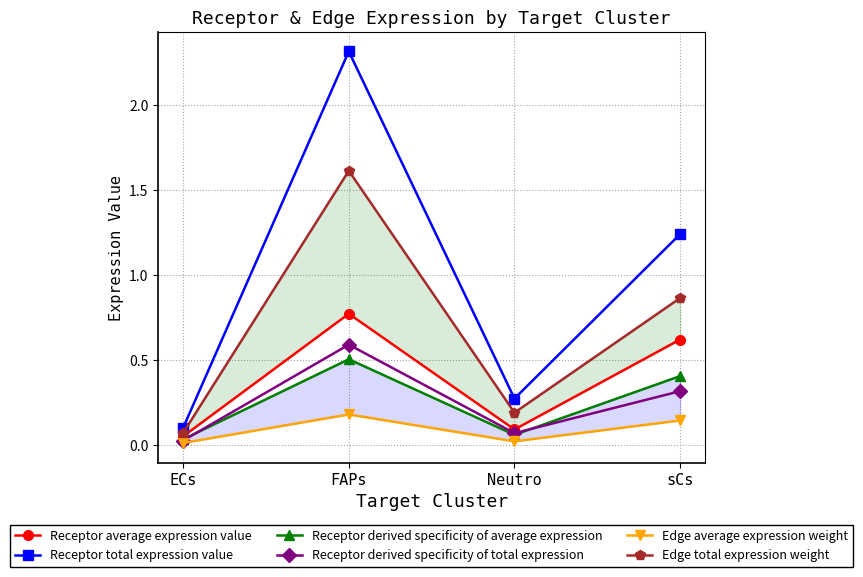

Where does the Receptor total expression value series first go above 1?

FAPs